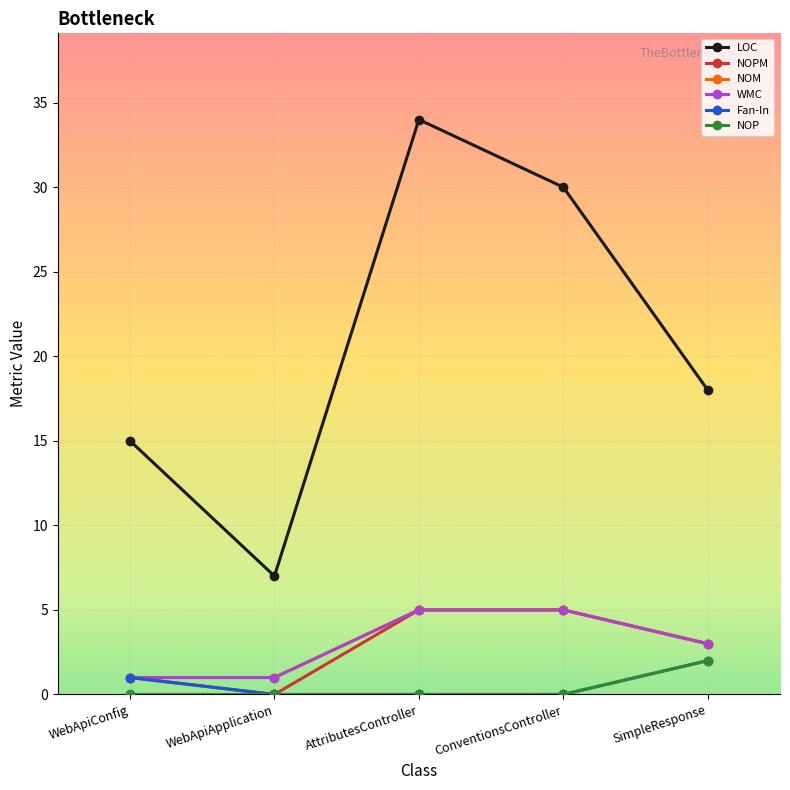

The LOC series shows 30 at ConventionsController. True or false?

True